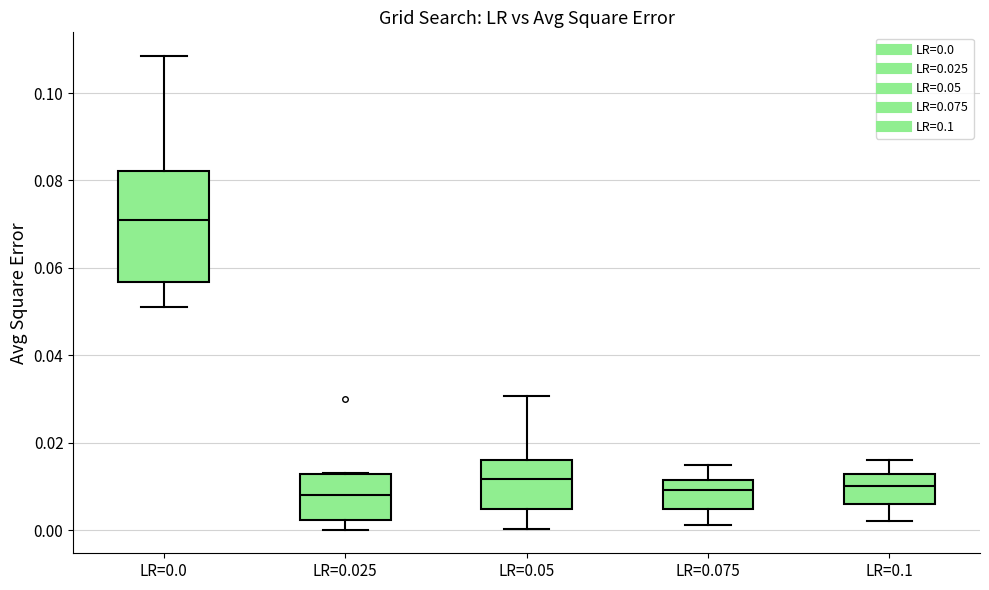

Which box has the highest median line?

LR=0.0